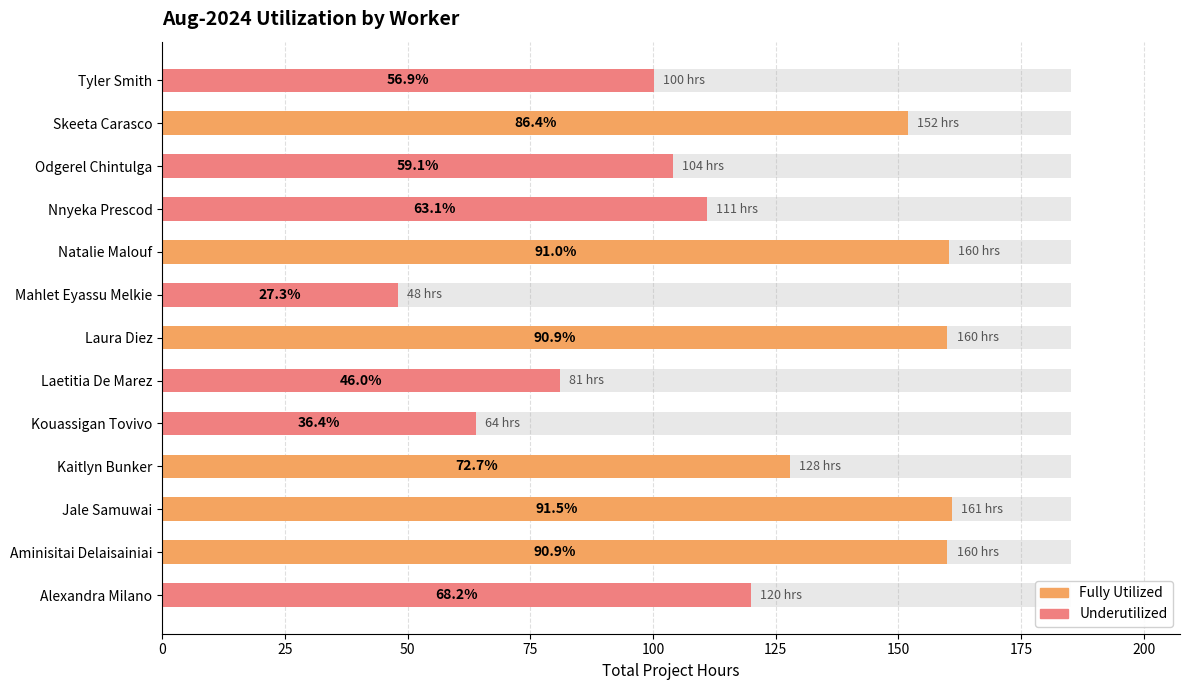

What is the maximum value shown in the chart?

161.0